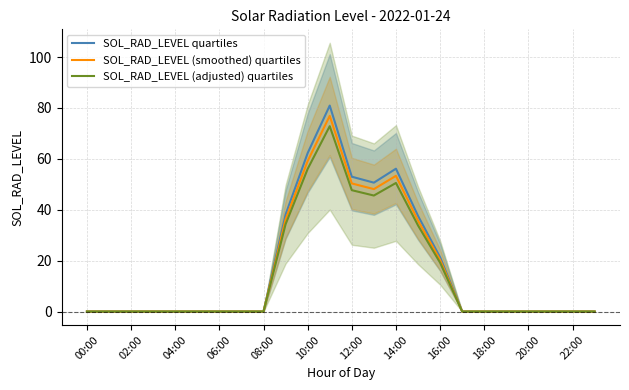

At how many categories does at least one series exceed 5?

8